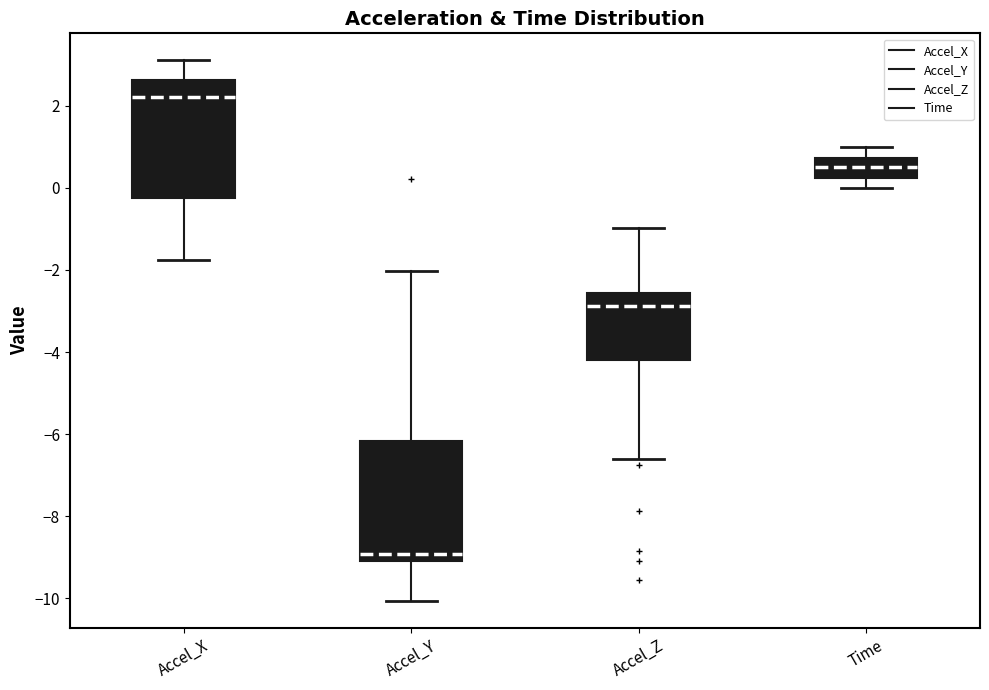

Which box has the lowest median line?

Accel_Y